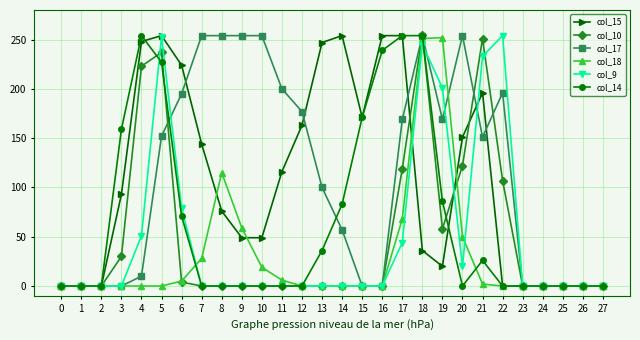

True or false: col_9 has more than 1 interior local peaks.

True